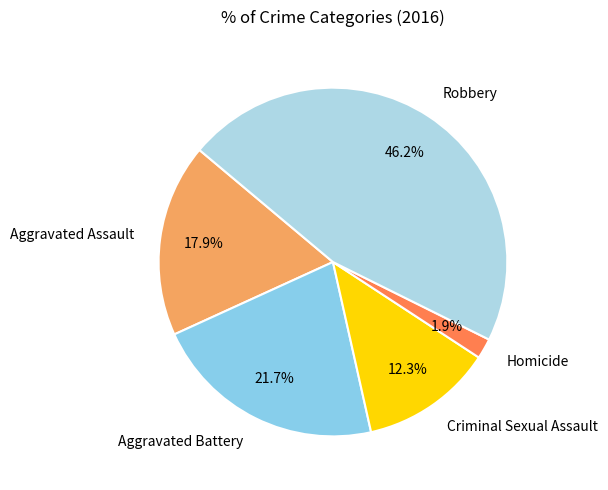

How much of the chart is everything except Robbery?

53.8%